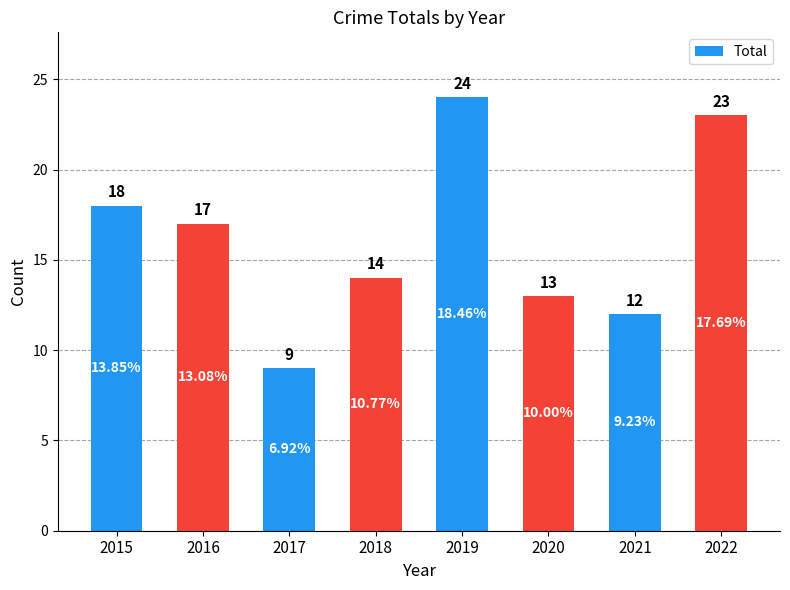

Reading left to right, what are all the values shown in this chart?

2015=18	2016=17	2017=9	2018=14	2019=24	2020=13	2021=12	2022=23